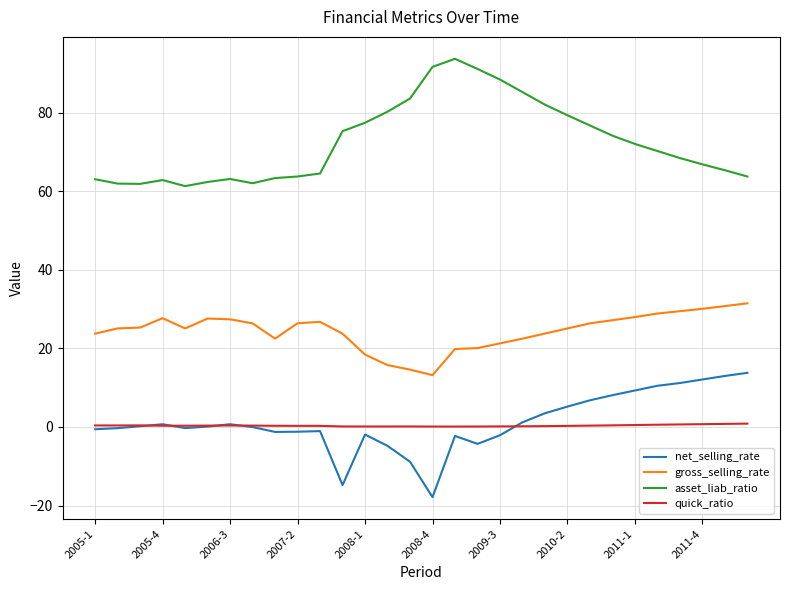

How many categories are shown in the chart?

30